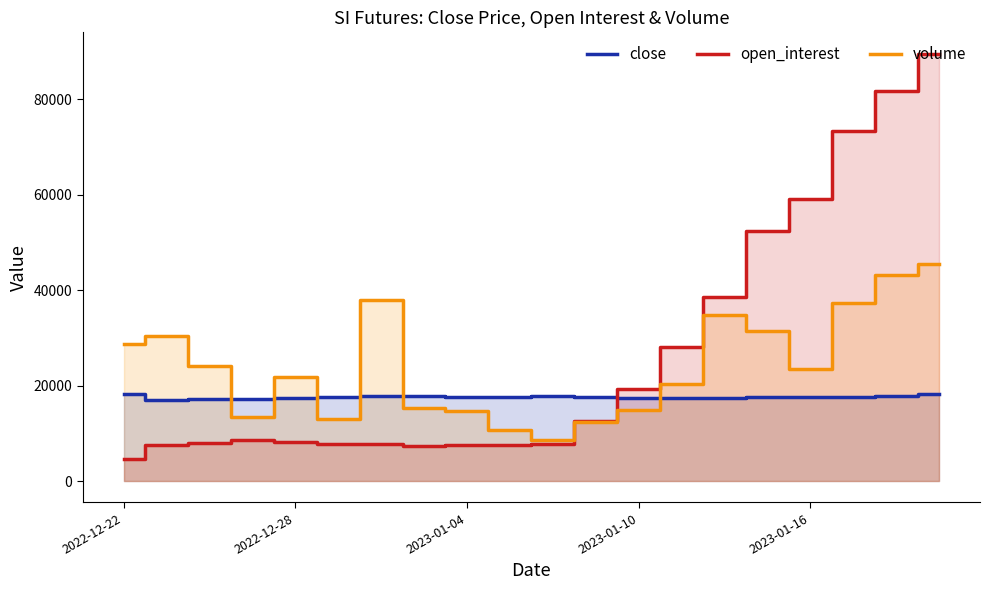

At which label does volume first exceed 23451?

2022-12-22